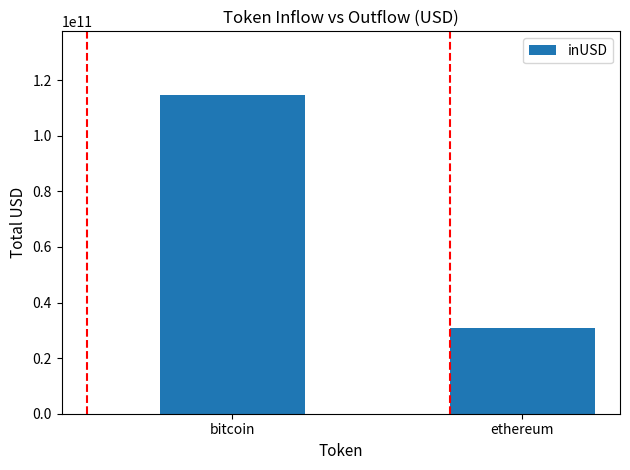

What is the maximum value shown in the chart?

114613374938.2